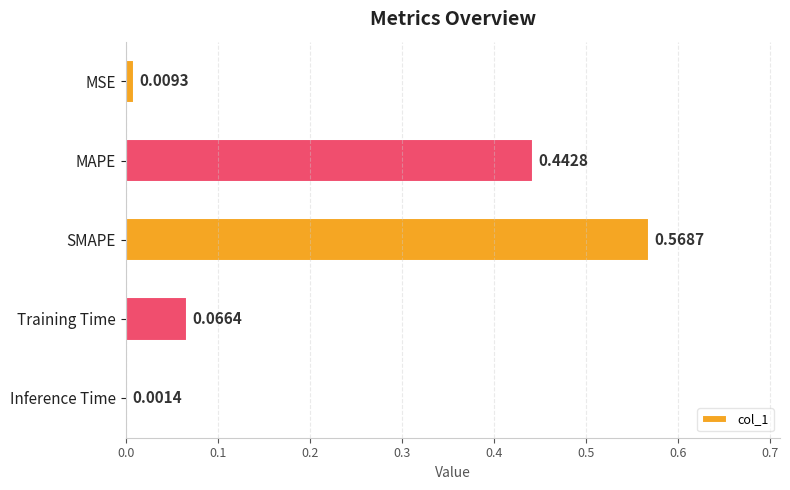

Which category has the highest value across all series?

SMAPE